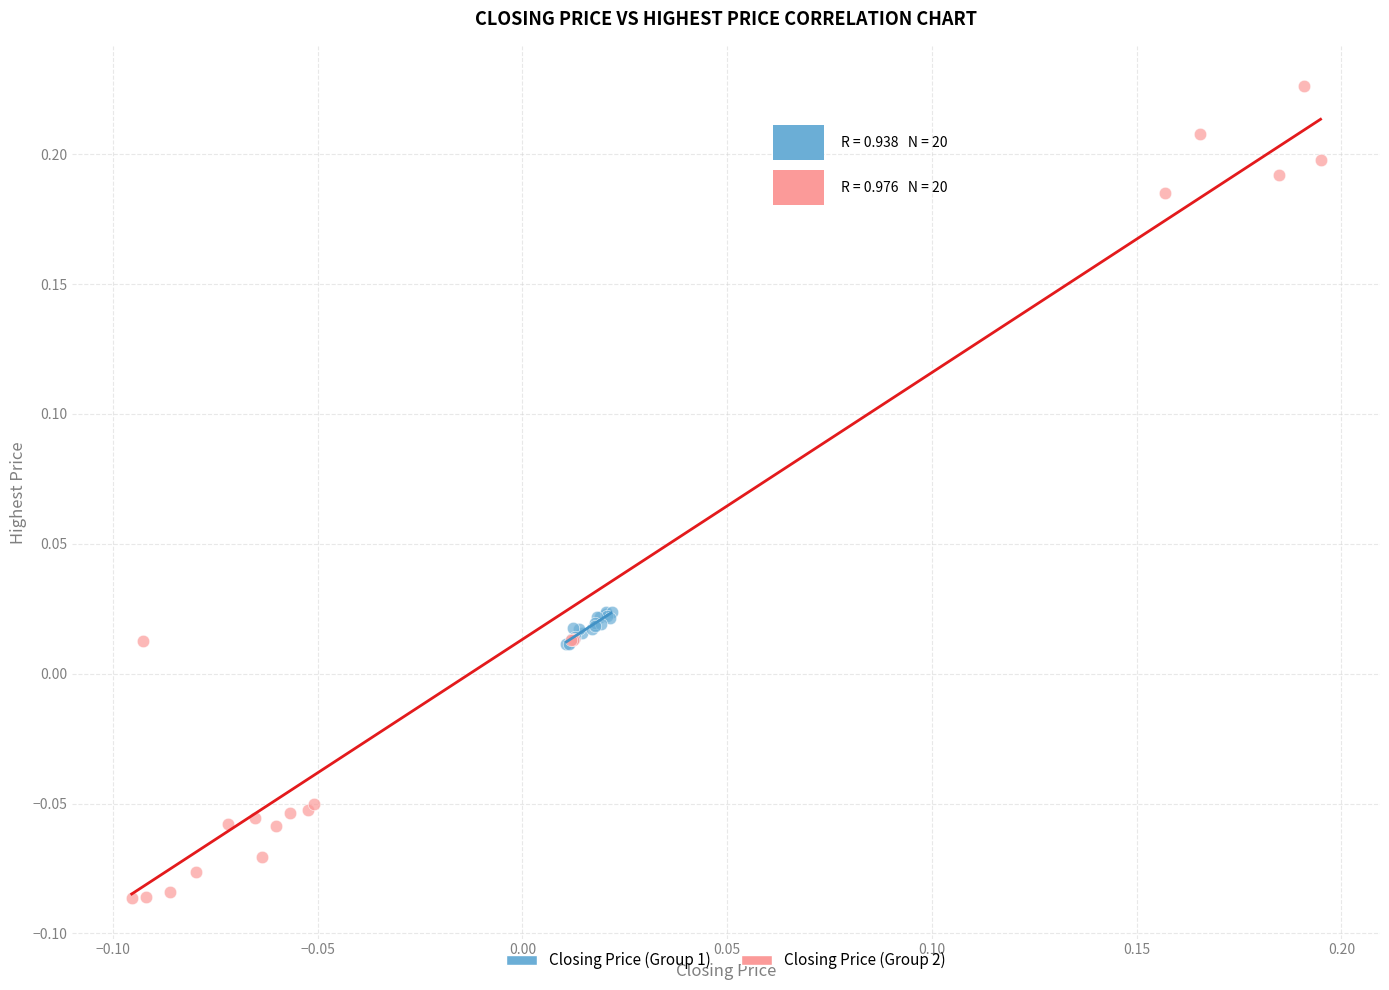

Which series has the widest spread of Y values?

Closing Price (Group 2)